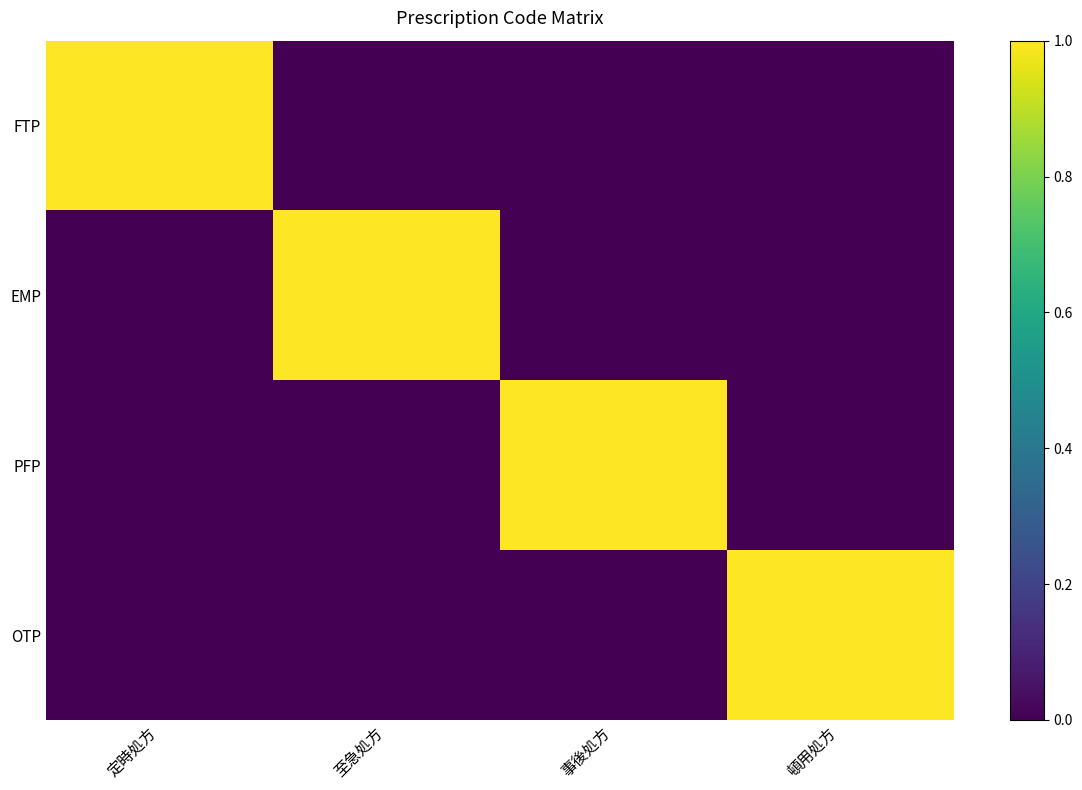

What is the spread (max minus min) of values at 至急処方?

1